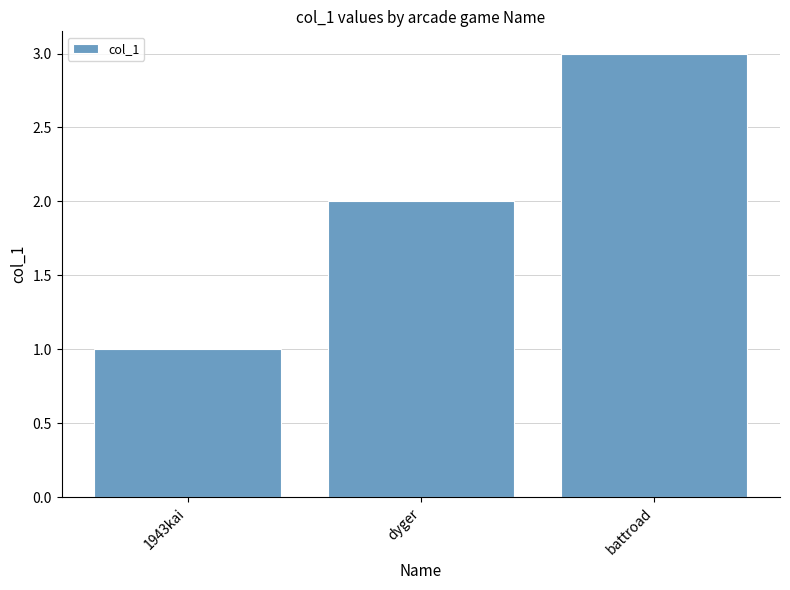

What is the label of the 1st bar from the right?

battroad